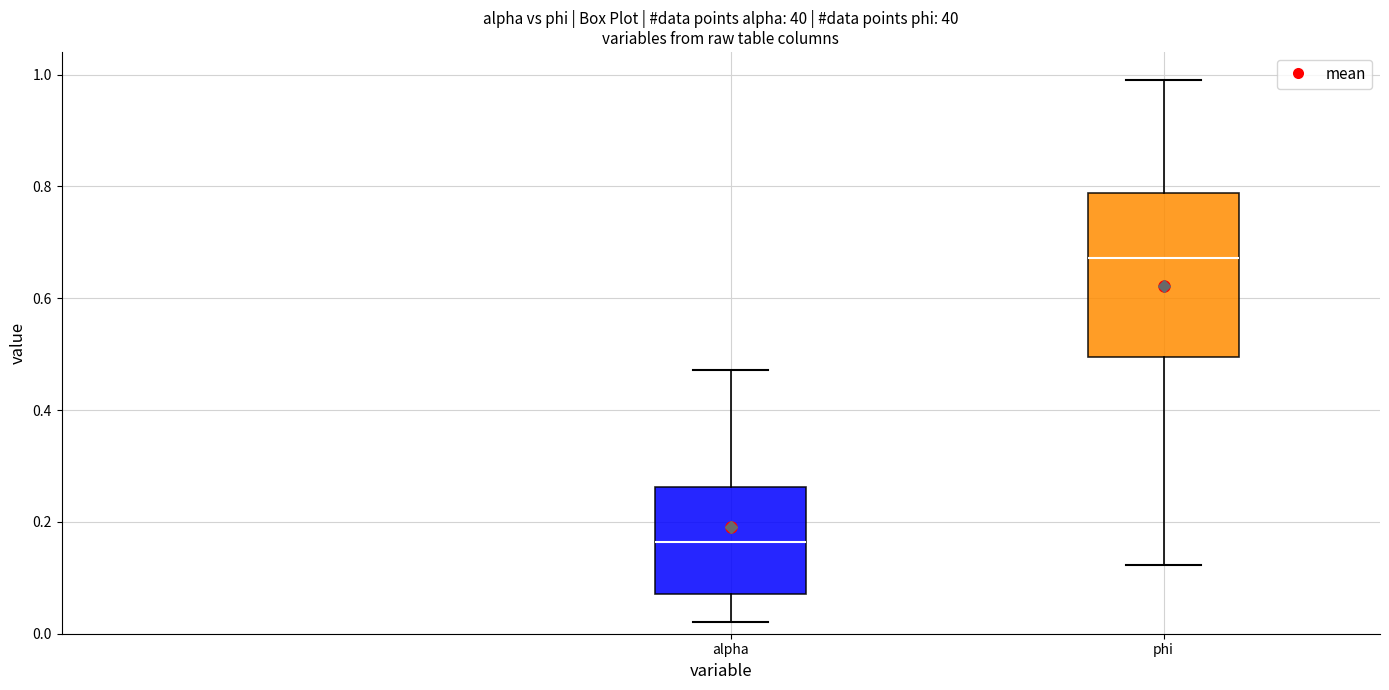

Which box has the highest median line?

phi